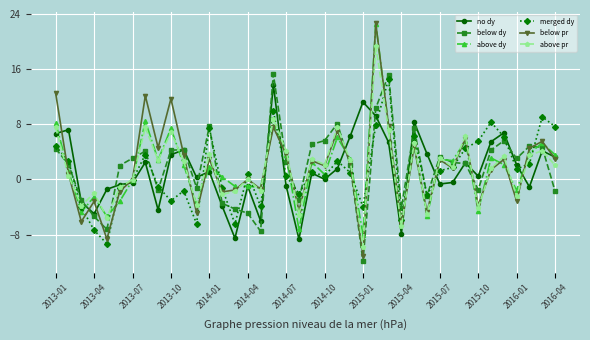

What is the value of the merged dy point at the 37th from the left?

1.5